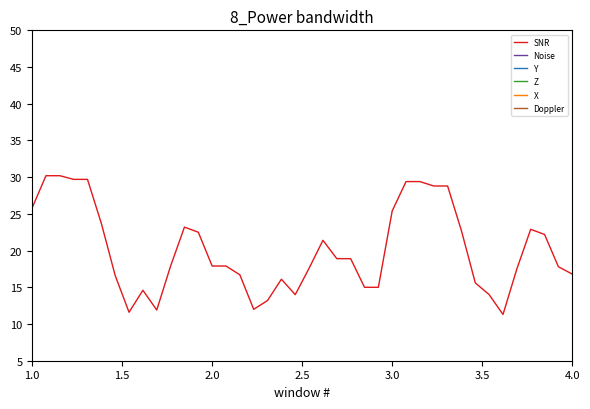

What is the sum of all Doppler values?

1.7